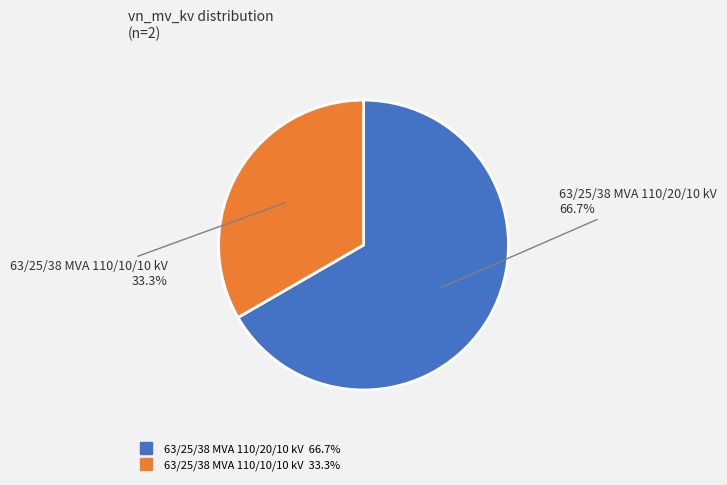

Which slice is the smallest?

63/25/38 MVA 110/10/10 kV